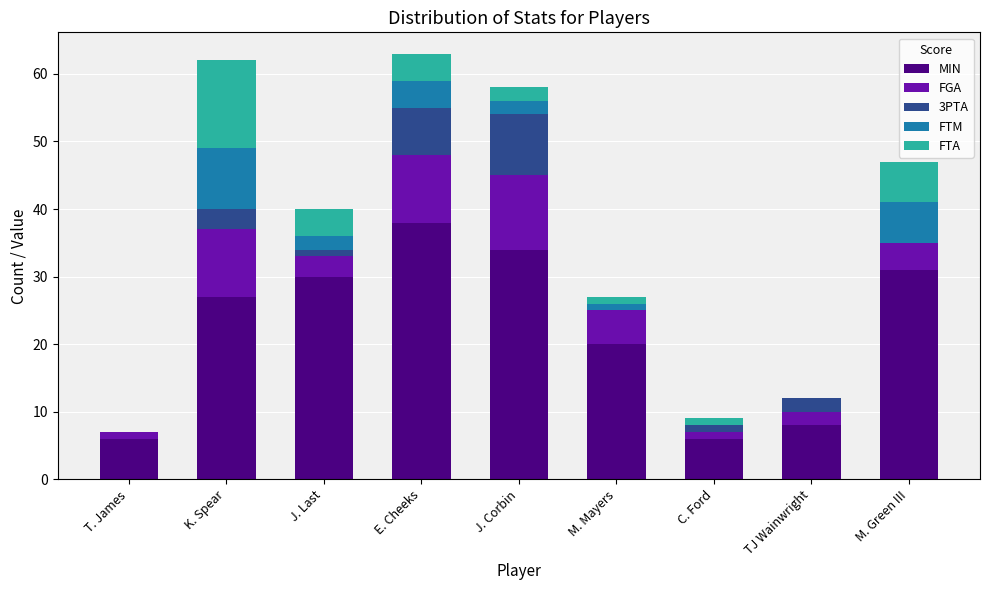

The MIN series shows 8 at J. Last. True or false?

False